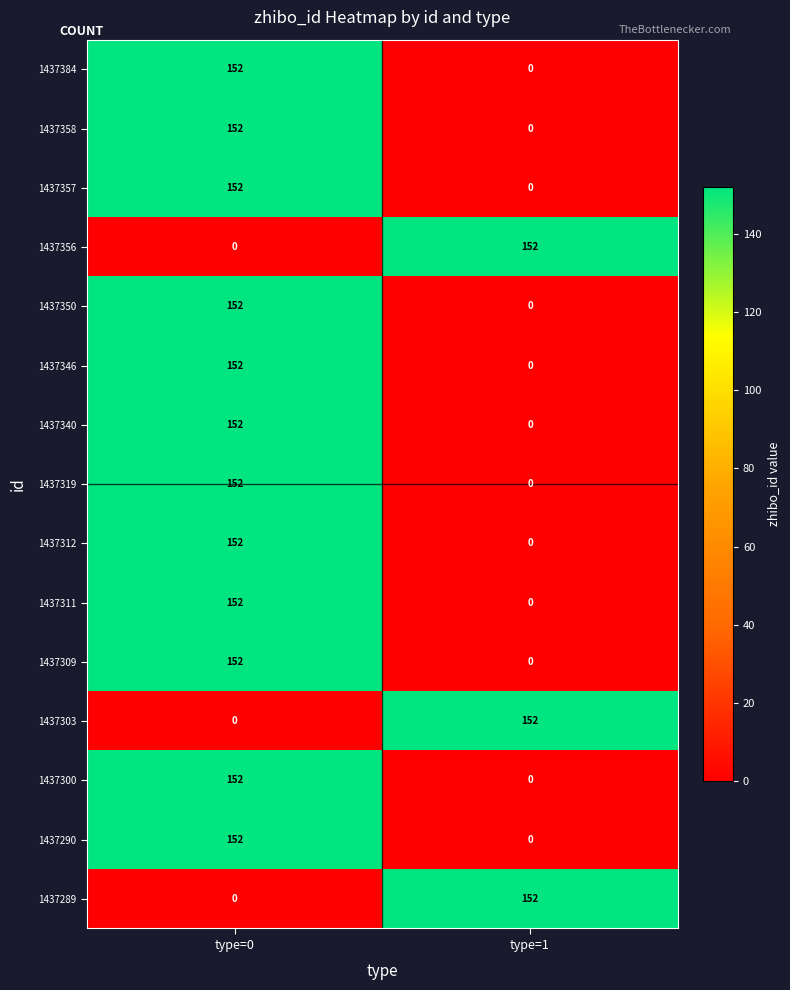

What is the highest value of the 1437300 series?

152